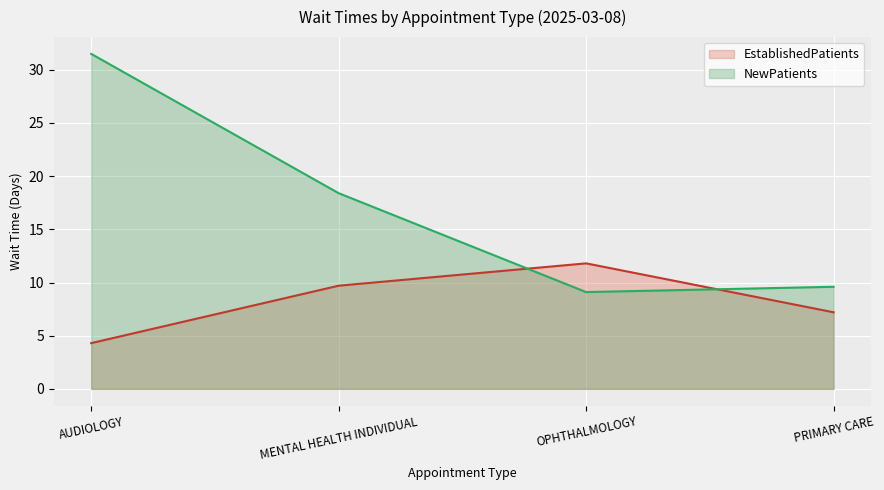

What is the sum of the EstablishedPatients values at AUDIOLOGY and OPHTHALMOLOGY?

16.1